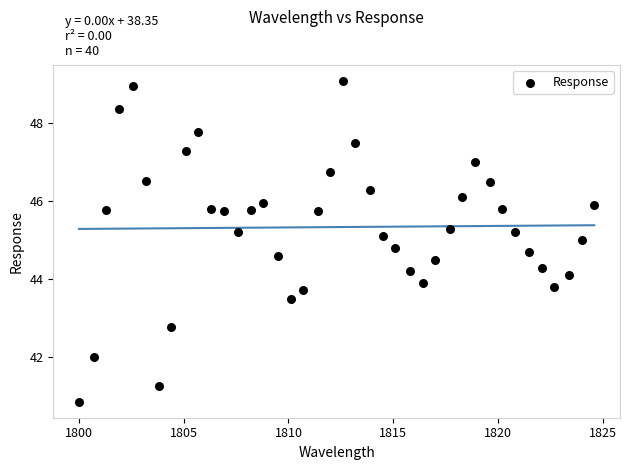

What is the range of Y values (max minus min)?

8.2